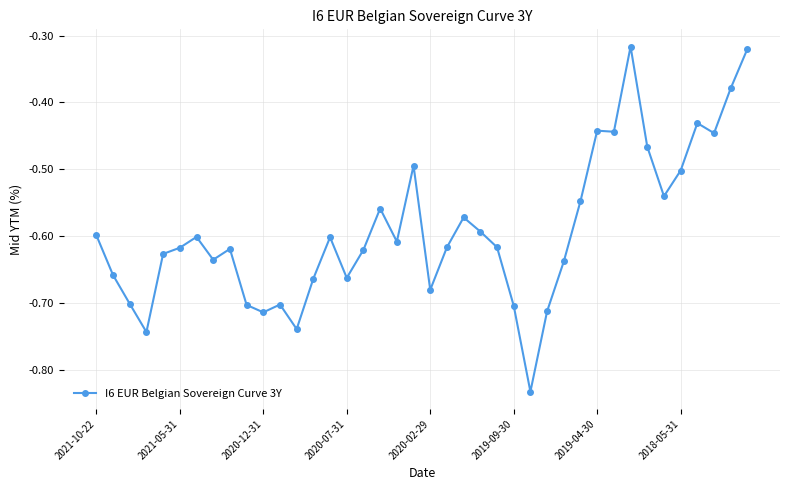

How many categories are shown in the chart?

40